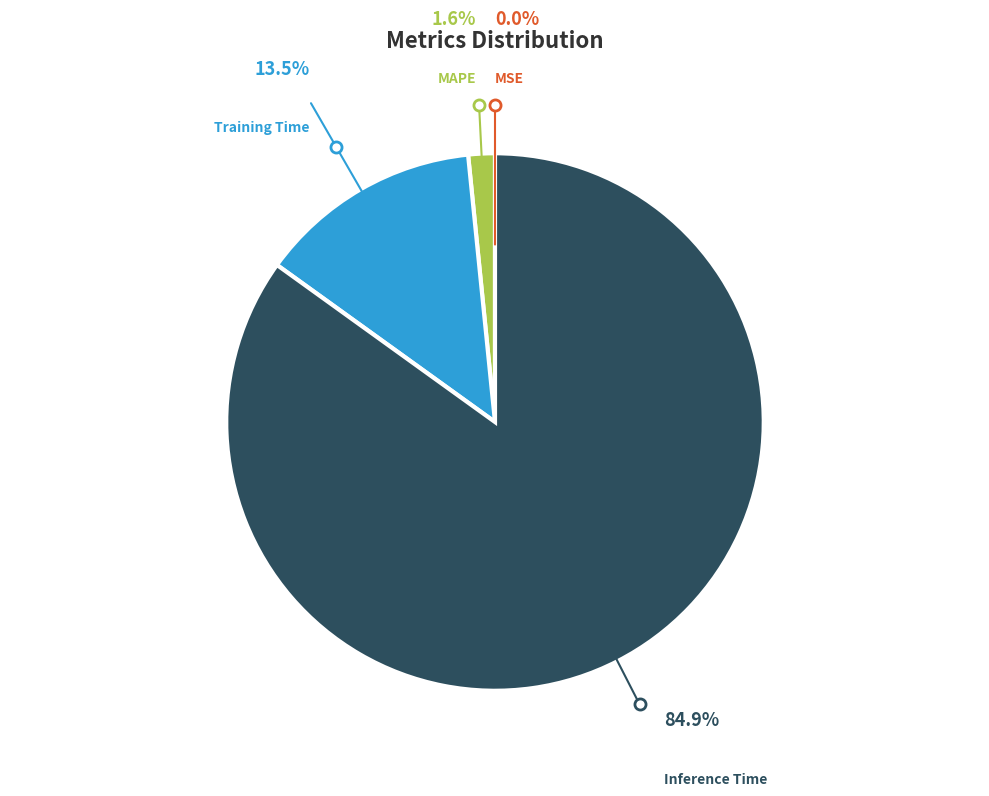

Between Training Time and MAPE, which is larger?

Training Time